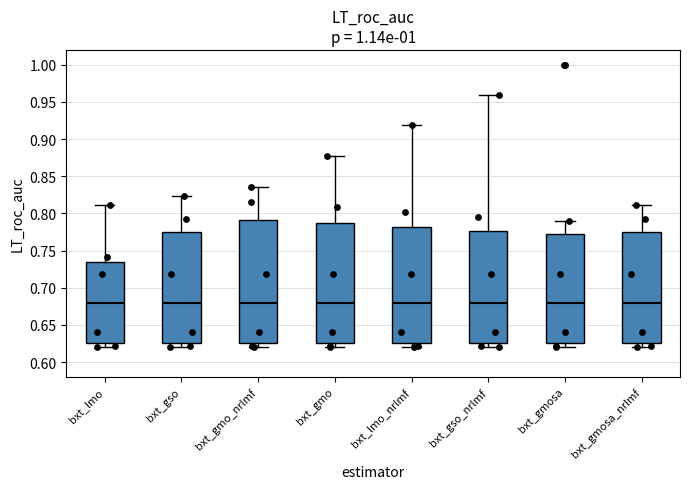

Reading left to right, transcribe this box plot: for each box, give where its median line is, the range the box spans, and where its two whiskers end, as read against the y-axis. The values are not printed on the chart, so give them approximately, as read against the axis.

bxt_lmo: median 0.680, box 0.625 to 0.735, whiskers 0.620 to 0.810
bxt_gso: median 0.680, box 0.625 to 0.775, whiskers 0.620 to 0.825
bxt_gmo_nrlmf: median 0.680, box 0.625 to 0.790, whiskers 0.620 to 0.835
bxt_gmo: median 0.680, box 0.625 to 0.785, whiskers 0.620 to 0.880
bxt_lmo_nrlmf: median 0.680, box 0.625 to 0.780, whiskers 0.620 to 0.920
bxt_gso_nrlmf: median 0.680, box 0.625 to 0.775, whiskers 0.620 to 0.960
bxt_gmosa: median 0.680, box 0.625 to 0.770, whiskers 0.620 to 0.790
bxt_gmosa_nrlmf: median 0.680, box 0.625 to 0.775, whiskers 0.620 to 0.810